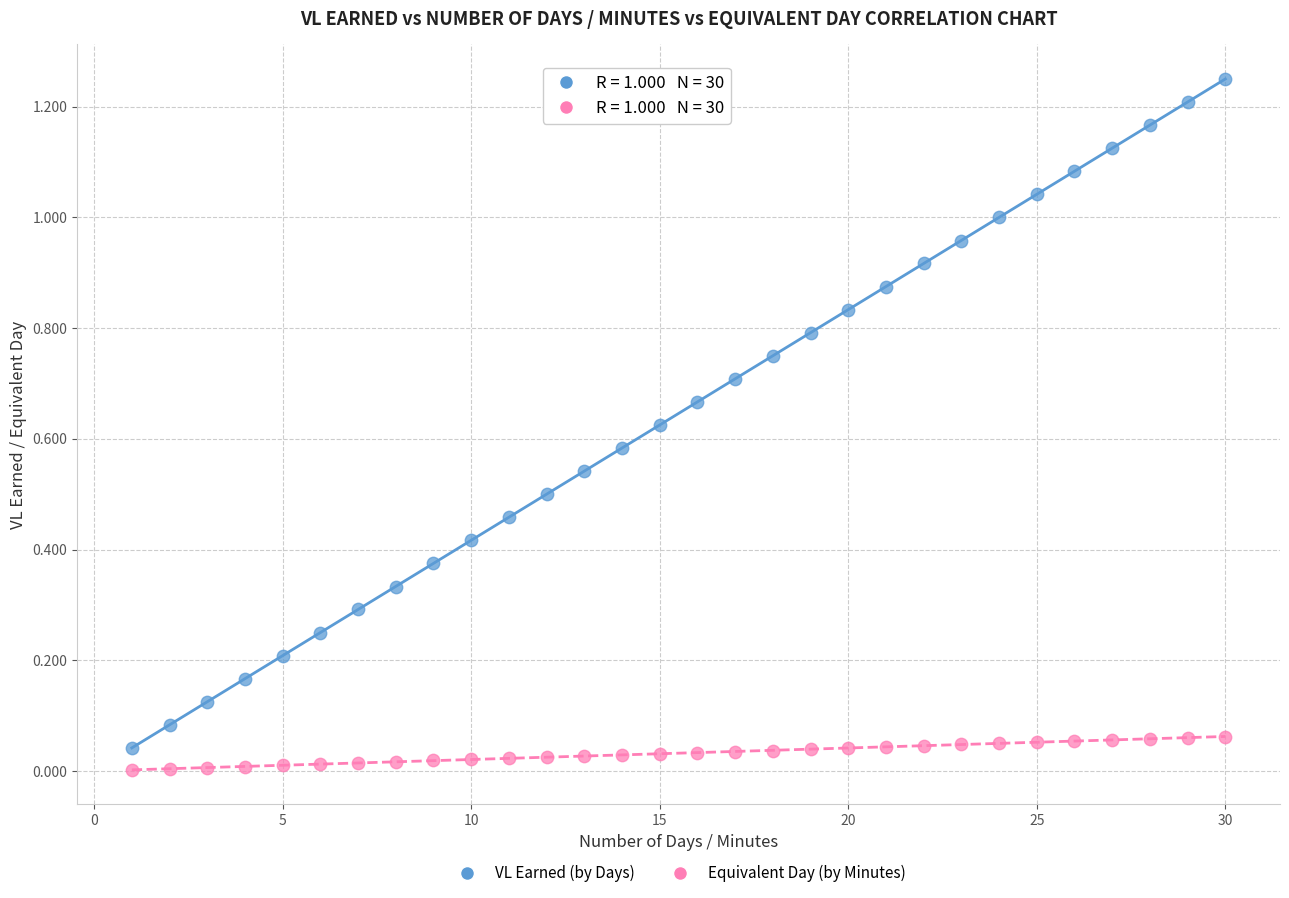

Which series reaches the maximum Y coordinate?

VL Earned (by Days)